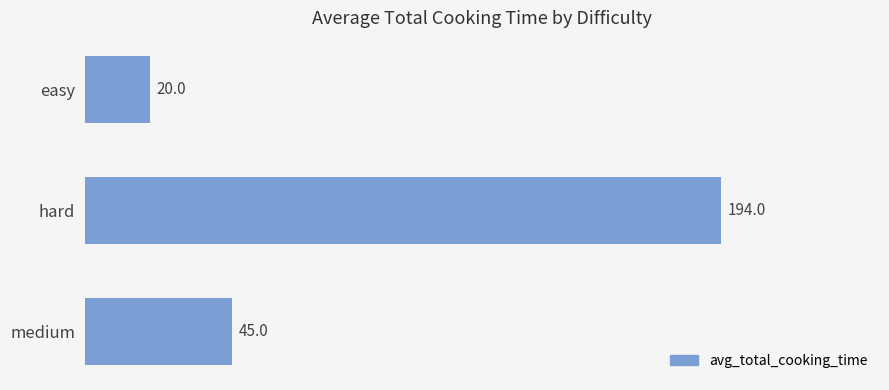

What is the difference between the values at medium and hard?

149